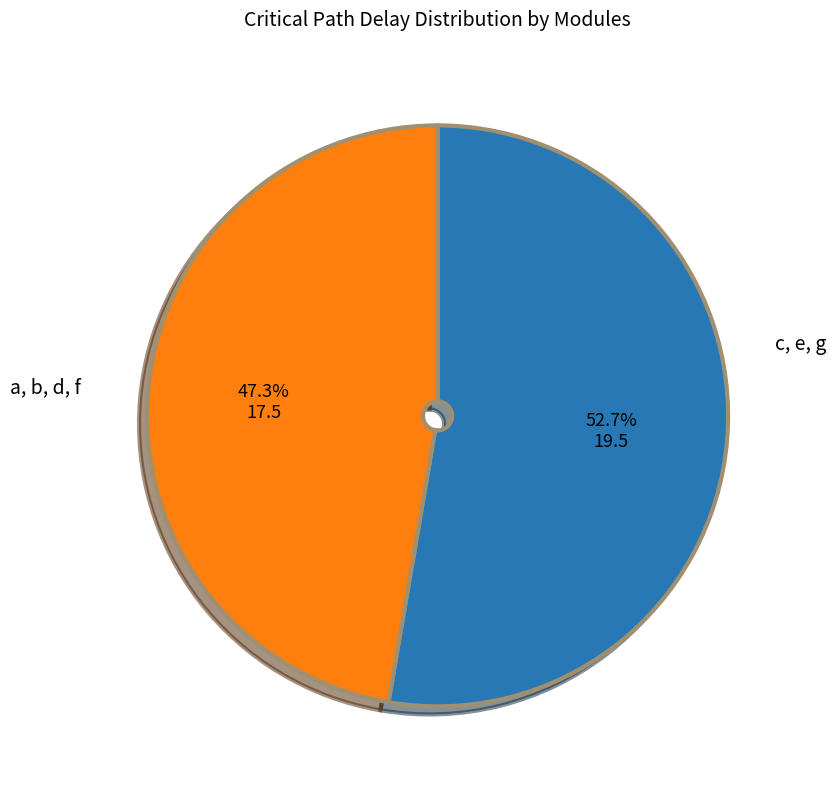

To the nearest percent, what is the difference between the largest and smallest slice percentages?

5%